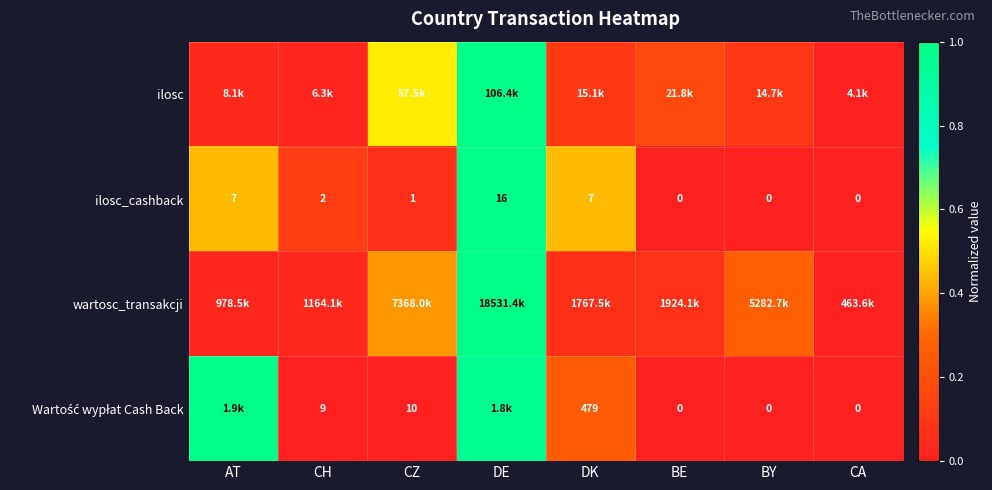

At which label does ilosc_cashback reach its peak?

DE